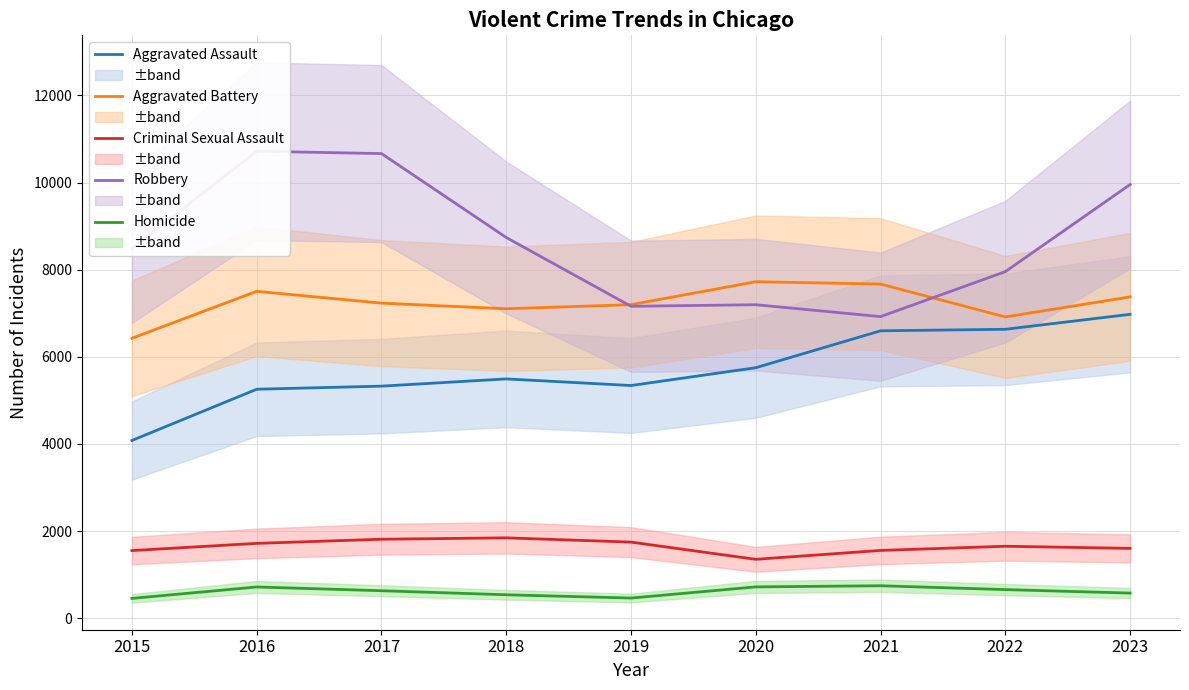

The value of Robbery at 2018 is 8739. True or false?

True